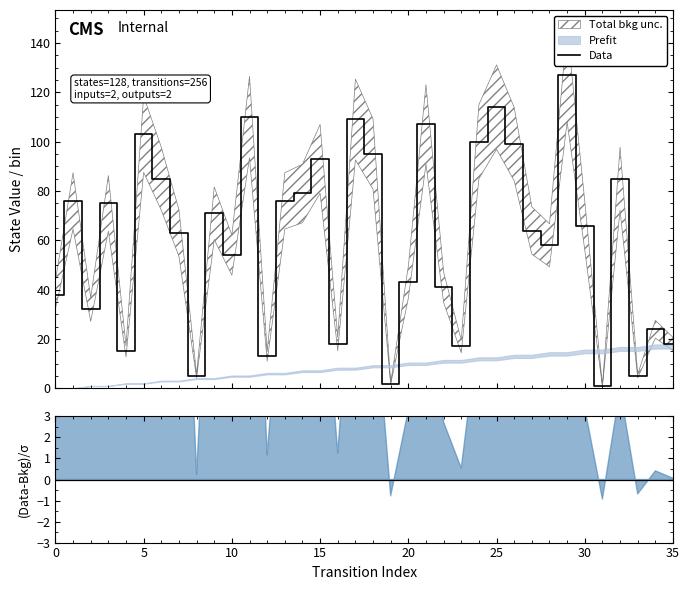

Which label corresponds to the smallest value in the chart?

31